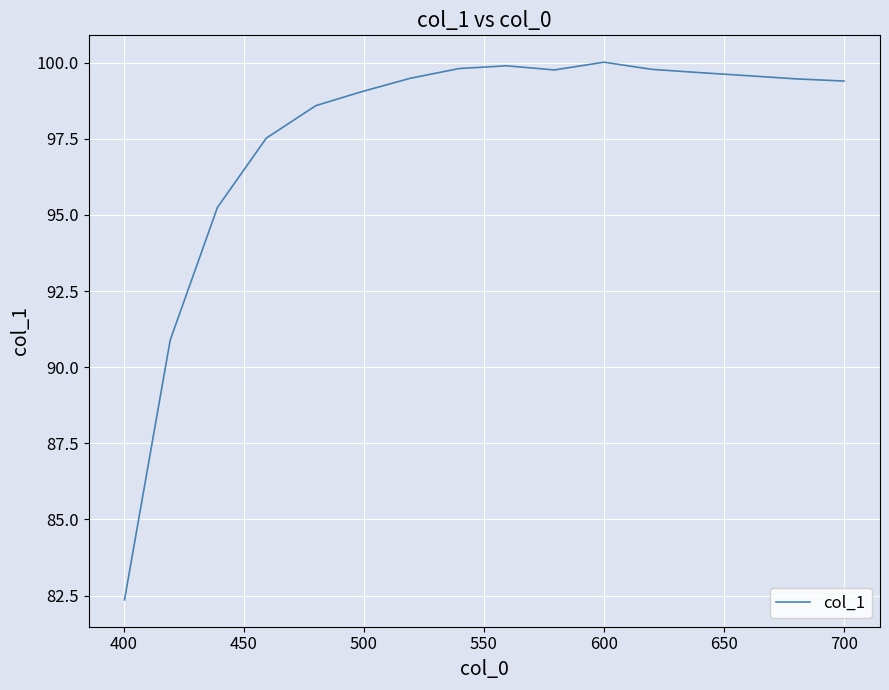

What is the maximum value shown in the chart?

100.0